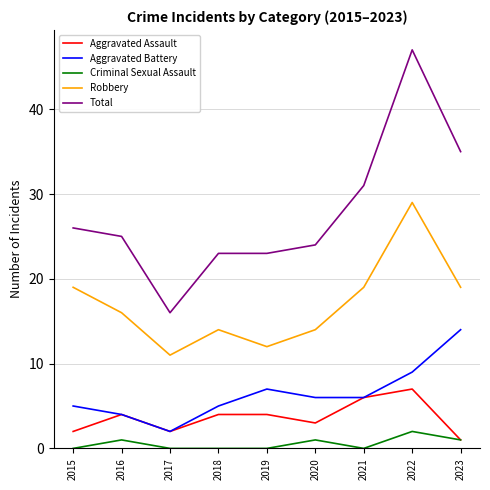

Reading left to right, what are all the values shown in this chart?

Aggravated Assault: 2015=2	2016=4	2017=2	2018=4	2019=4	2020=3	2021=6	2022=7	2023=1
Aggravated Battery: 2015=5	2016=4	2017=2	2018=5	2019=7	2020=6	2021=6	2022=9	2023=14
Criminal Sexual Assault: 2015=0	2016=1	2017=0	2018=0	2019=0	2020=1	2021=0	2022=2	2023=1
Robbery: 2015=19	2016=16	2017=11	2018=14	2019=12	2020=14	2021=19	2022=29	2023=19
Total: 2015=26	2016=25	2017=16	2018=23	2019=23	2020=24	2021=31	2022=47	2023=35